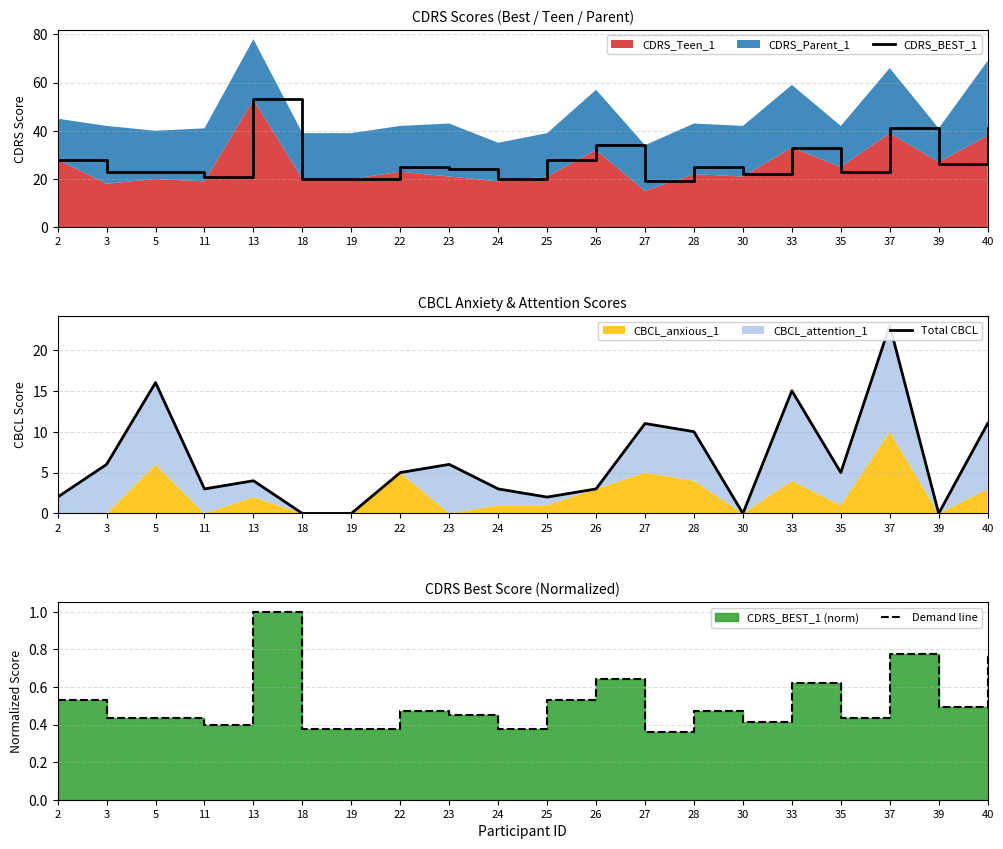

At which category does Demand line reach its first local peak?

13